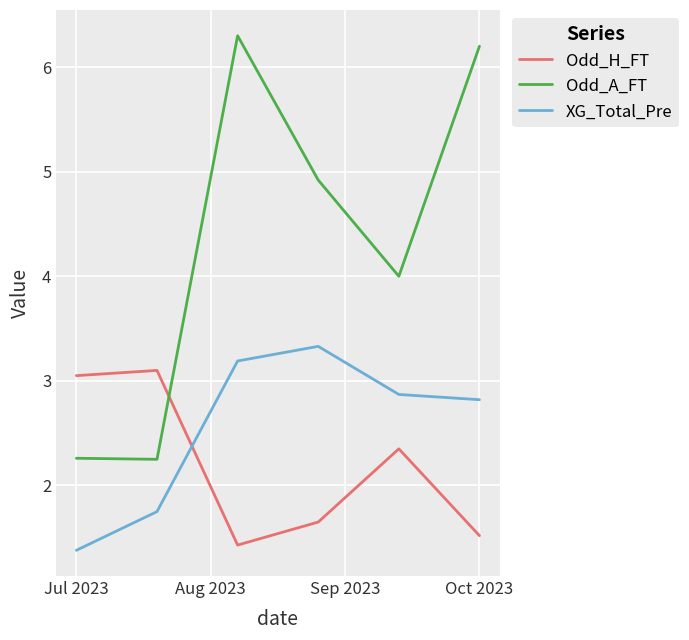

In XG_Total_Pre, how many points are higher than both neighbors (excluding endpoints)?

1